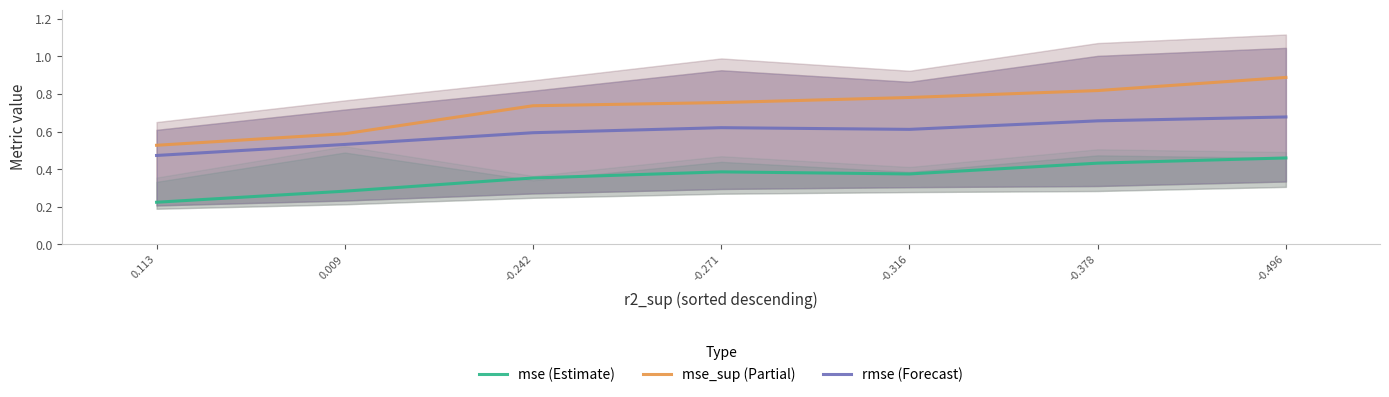

What position from the right is -0.496?

1